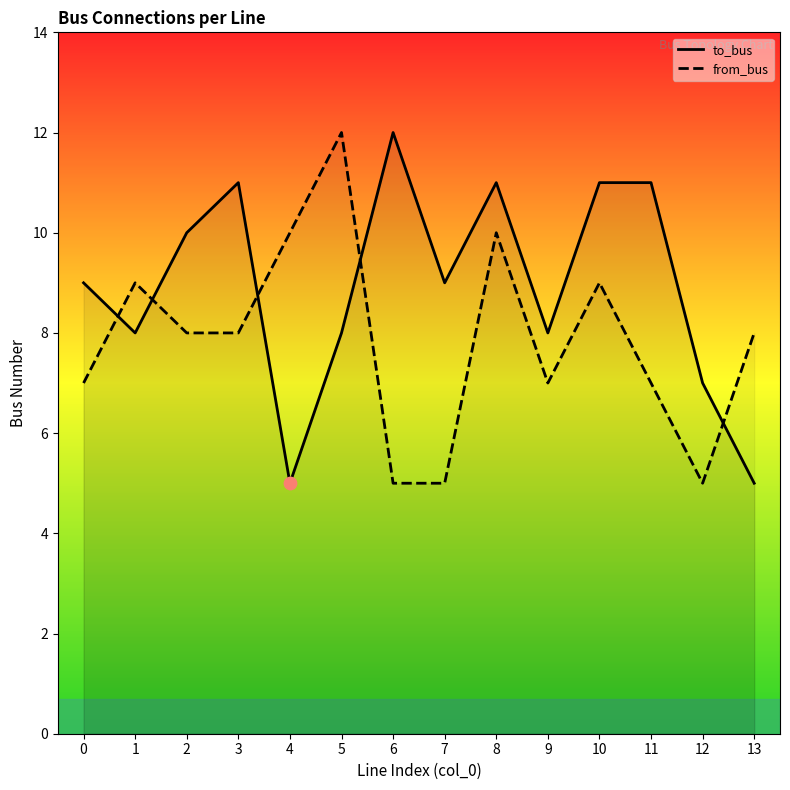

What are all the series names shown in the legend?

to_bus, from_bus